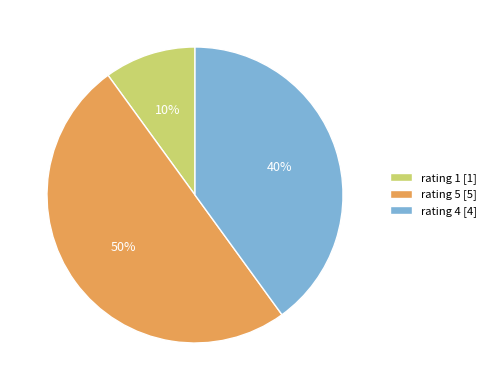

How many slices are in this pie chart?

3